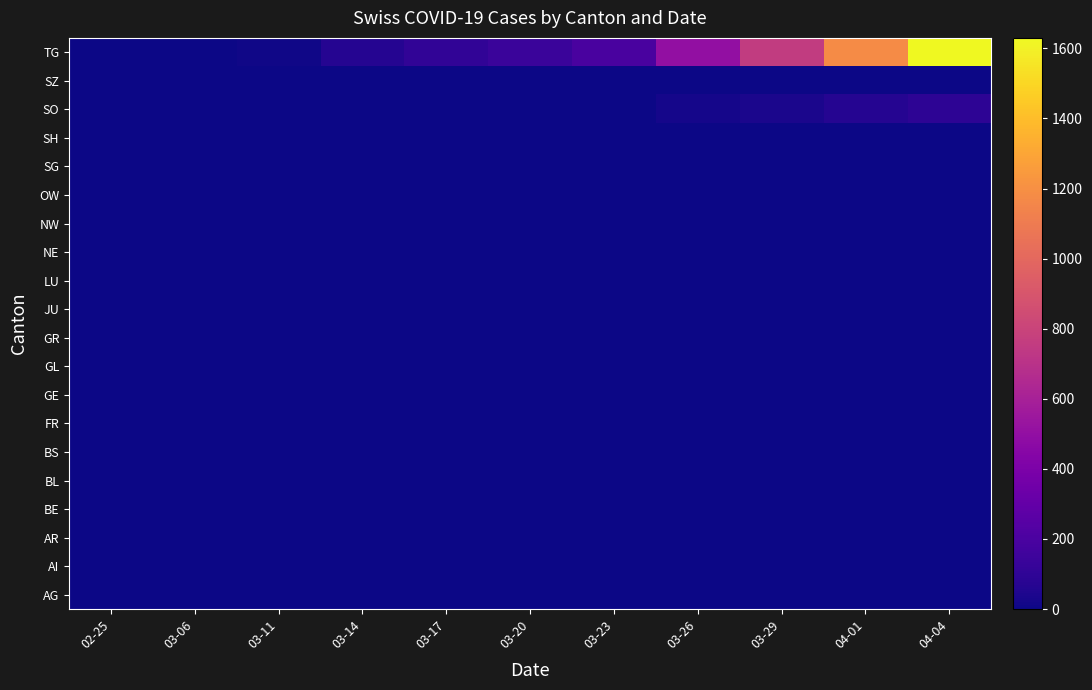

Reading left to right, transcribe all the data shown in this chart.

AG: 02-25=0	03-06=0	03-11=0	03-14=0	03-17=0	03-20=0	03-23=0	03-26=0	03-29=0	04-01=0	04-04=0
AI: 02-25=0	03-06=0	03-11=0	03-14=0	03-17=0	03-20=0	03-23=0	03-26=0	03-29=0	04-01=0	04-04=0
AR: 02-25=0	03-06=0	03-11=0	03-14=0	03-17=0	03-20=0	03-23=0	03-26=0	03-29=0	04-01=0	04-04=0
BE: 02-25=0	03-06=0	03-11=0	03-14=0	03-17=0	03-20=0	03-23=0	03-26=0	03-29=0	04-01=0	04-04=0
BL: 02-25=0	03-06=0	03-11=0	03-14=0	03-17=0	03-20=0	03-23=0	03-26=0	03-29=0	04-01=0	04-04=0
BS: 02-25=0	03-06=0	03-11=0	03-14=0	03-17=0	03-20=0	03-23=0	03-26=0	03-29=0	04-01=0	04-04=0
FR: 02-25=0	03-06=0	03-11=0	03-14=0	03-17=0	03-20=0	03-23=0	03-26=0	03-29=0	04-01=0	04-04=0
GE: 02-25=0	03-06=0	03-11=0	03-14=0	03-17=0	03-20=0	03-23=0	03-26=0	03-29=0	04-01=0	04-04=0
GL: 02-25=0	03-06=0	03-11=0	03-14=0	03-17=0	03-20=0	03-23=0	03-26=0	03-29=0	04-01=0	04-04=0
GR: 02-25=0	03-06=0	03-11=0	03-14=0	03-17=0	03-20=0	03-23=0	03-26=0	03-29=0	04-01=0	04-04=0
JU: 02-25=0	03-06=0	03-11=0	03-14=0	03-17=0	03-20=0	03-23=0	03-26=0	03-29=0	04-01=0	04-04=0
LU: 02-25=0	03-06=0	03-11=0	03-14=0	03-17=0	03-20=0	03-23=0	03-26=0	03-29=0	04-01=0	04-04=0
NE: 02-25=0	03-06=0	03-11=0	03-14=0	03-17=0	03-20=0	03-23=0	03-26=0	03-29=0	04-01=0	04-04=0
NW: 02-25=0	03-06=0	03-11=0	03-14=0	03-17=0	03-20=0	03-23=0	03-26=0	03-29=0	04-01=0	04-04=0
OW: 02-25=0	03-06=0	03-11=0	03-14=0	03-17=0	03-20=0	03-23=0	03-26=0	03-29=0	04-01=0	04-04=0
SG: 02-25=0	03-06=0	03-11=0	03-14=0	03-17=0	03-20=0	03-23=0	03-26=0	03-29=0	04-01=0	04-04=0
SH: 02-25=0	03-06=0	03-11=0	03-14=0	03-17=0	03-20=0	03-23=0	03-26=0	03-29=0	04-01=0	04-04=0
SO: 02-25=0	03-06=0	03-11=0	03-14=0	03-17=0	03-20=0	03-23=0	03-26=20	03-29=33	04-01=65	04-04=92
SZ: 02-25=0	03-06=0	03-11=0	03-14=0	03-17=0	03-20=0	03-23=0	03-26=0	03-29=0	04-01=0	04-04=0
TG: 02-25=0	03-06=1	03-11=8	03-14=70	03-17=105	03-20=140	03-23=194	03-26=499	03-29=752	04-01=1183	04-04=1630